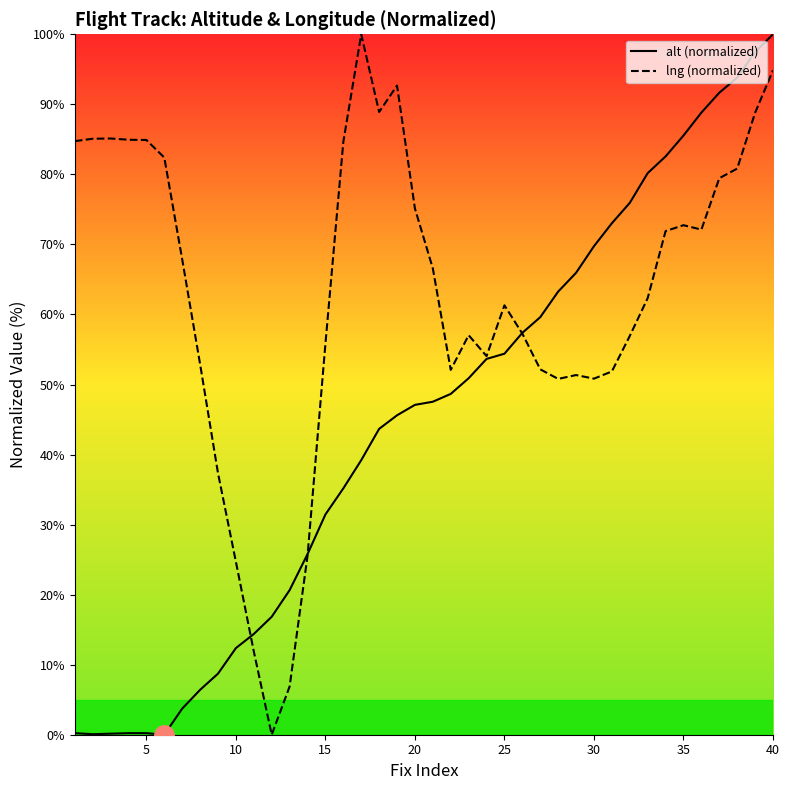

Is this an area chart (filled region under the line)?

No